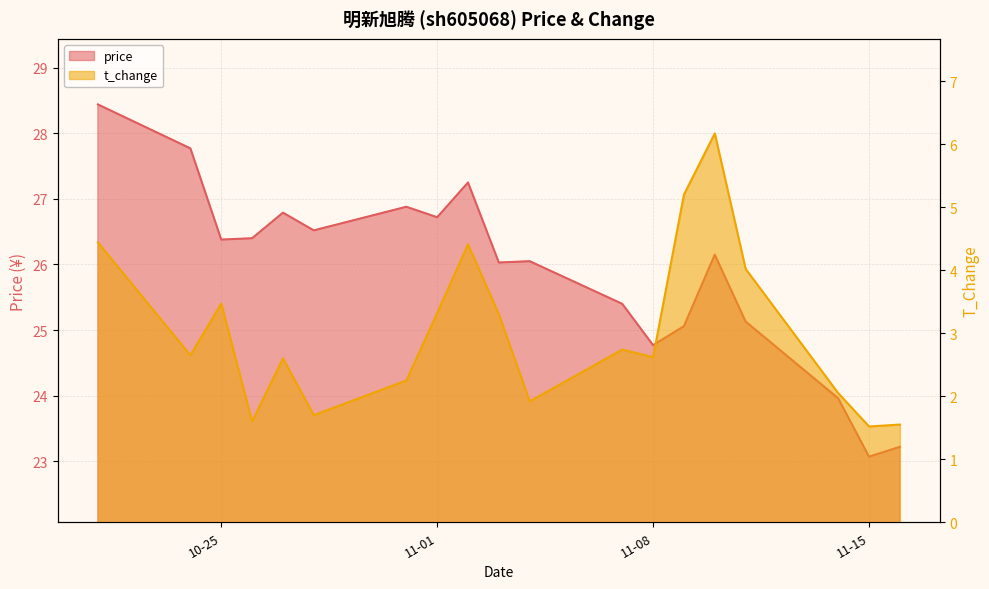

What is the difference between the price values at 2022-10-28 and 2022-11-04?

0.5